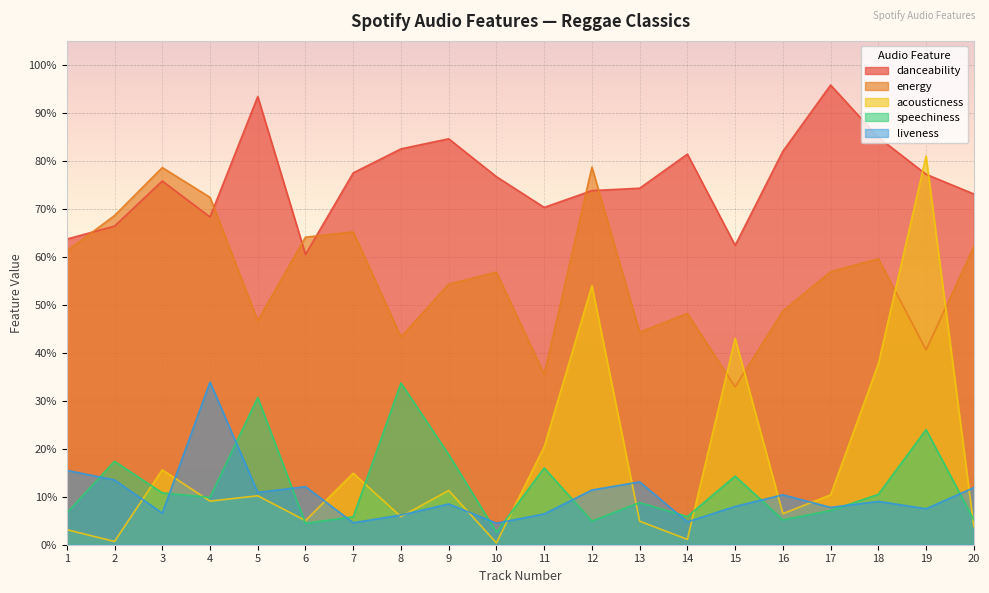

What are all the series names shown in the legend?

danceability, energy, acousticness, speechiness, liveness